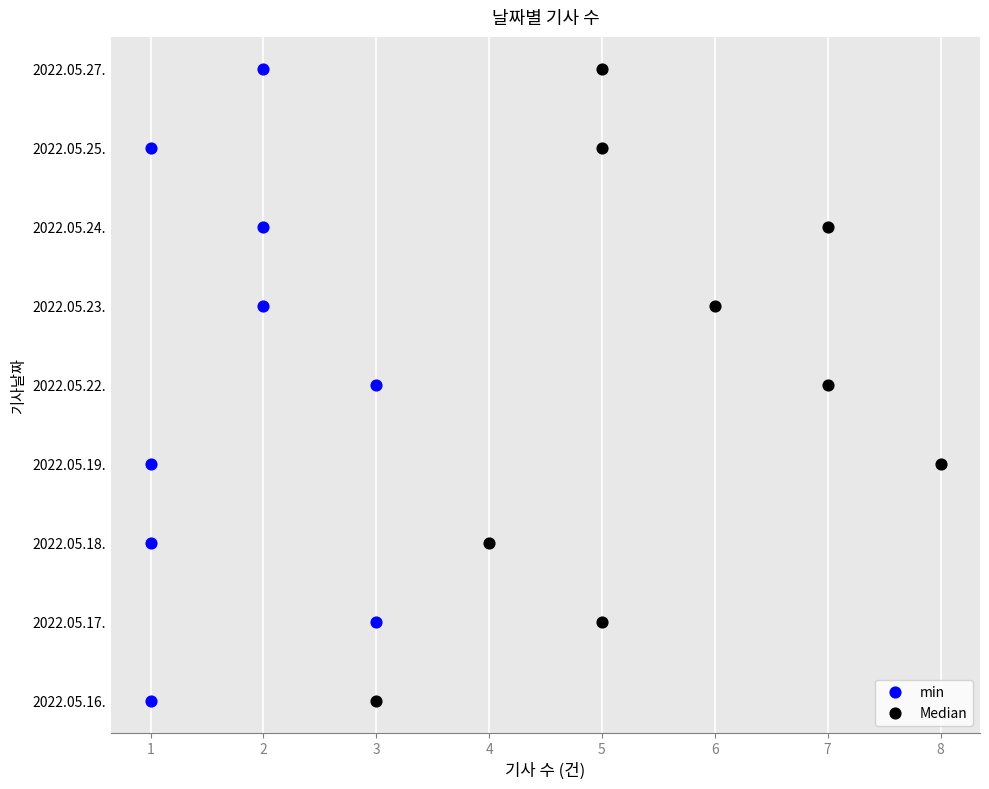

Which series has the largest Y range (max minus min)?

min